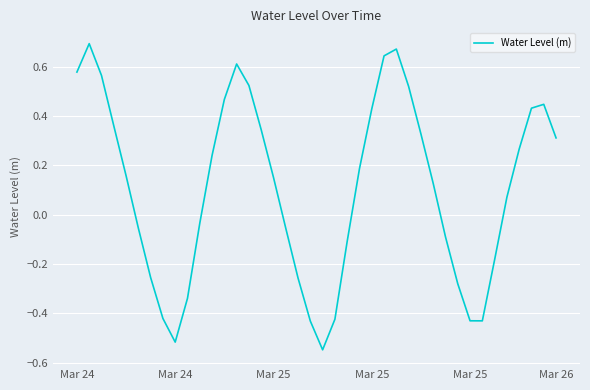

Does the chart display data point markers on the line(s)?

No